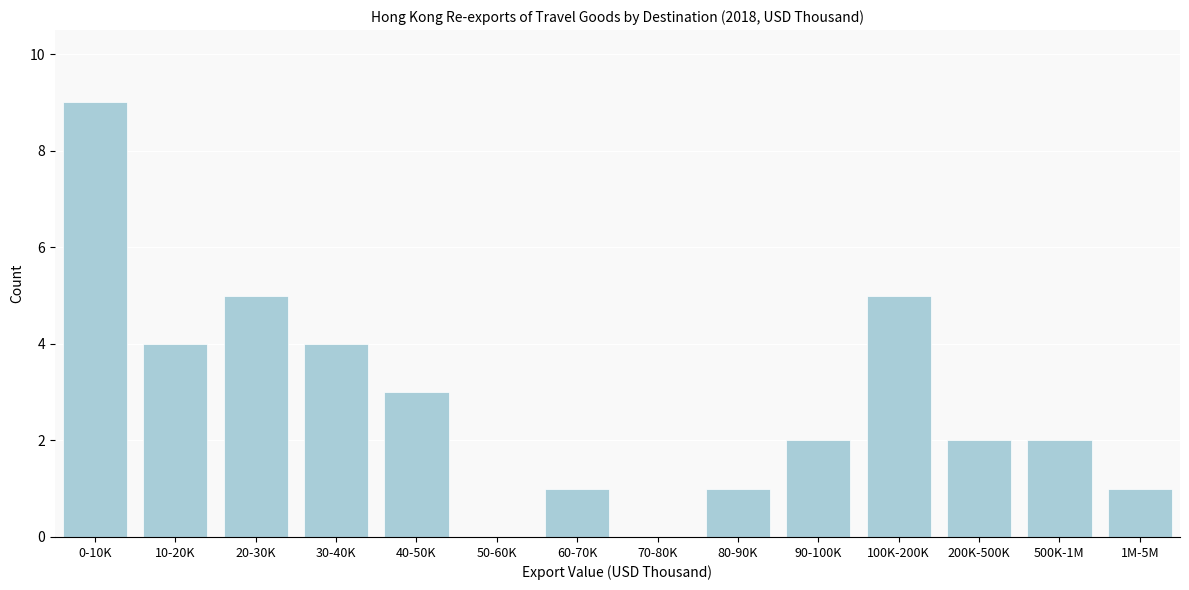

Reading right to left, what are all the values shown in this chart?

1M-5M=1	500K-1M=2	200K-500K=2	100K-200K=5	90-100K=2	80-90K=1	70-80K=0	60-70K=1	50-60K=0	40-50K=3	30-40K=4	20-30K=5	10-20K=4	0-10K=9